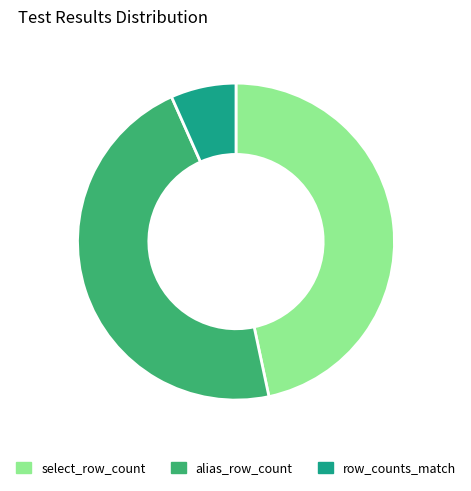

Combined, do select_row_count and row_counts_match account for over 50%?

Yes